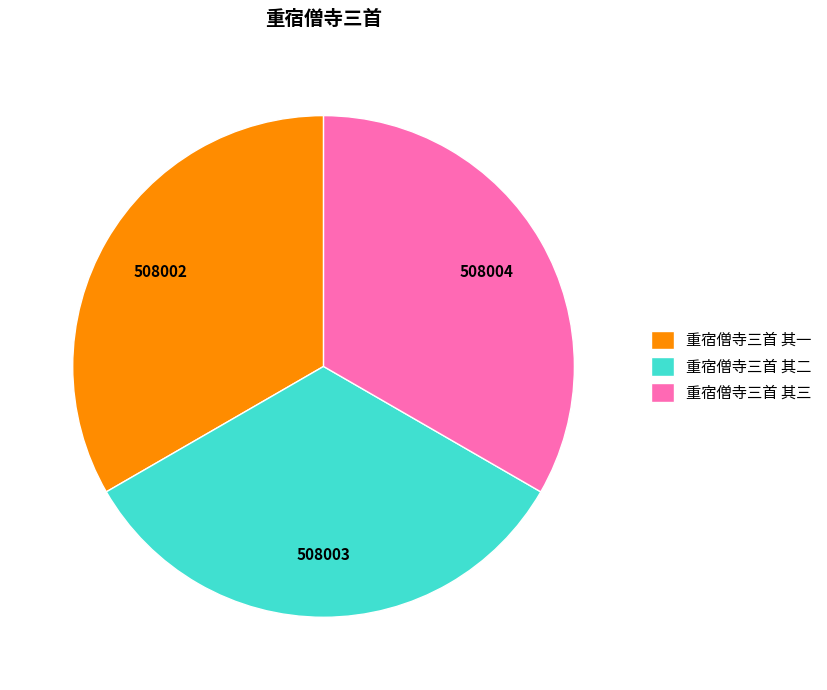

Does 重宿僧寺三首 其三 account for over 50% of the chart?

No